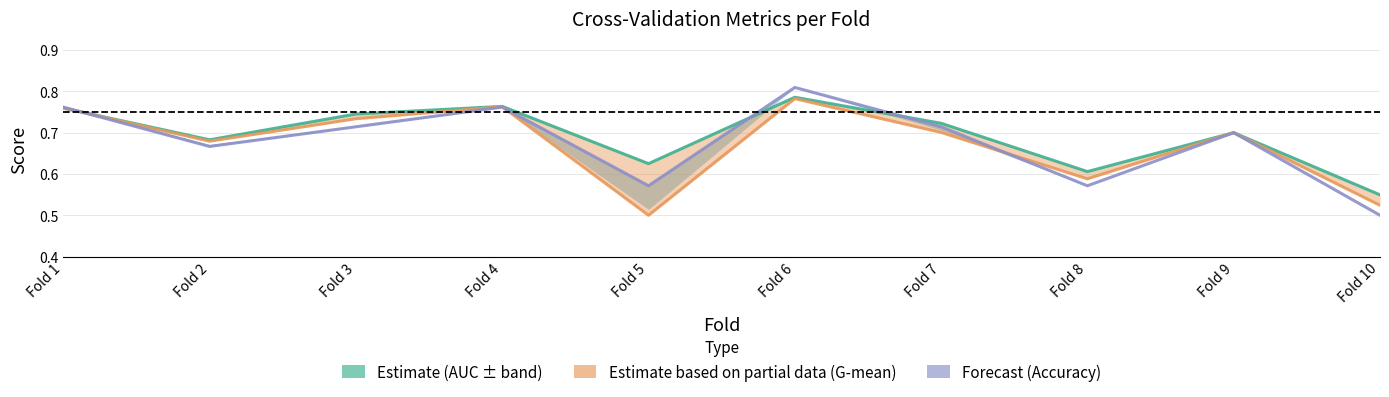

Where do Estimate based on partial data (G-mean) and Forecast (Accuracy) first cross each other?

Fold 1 and Fold 2